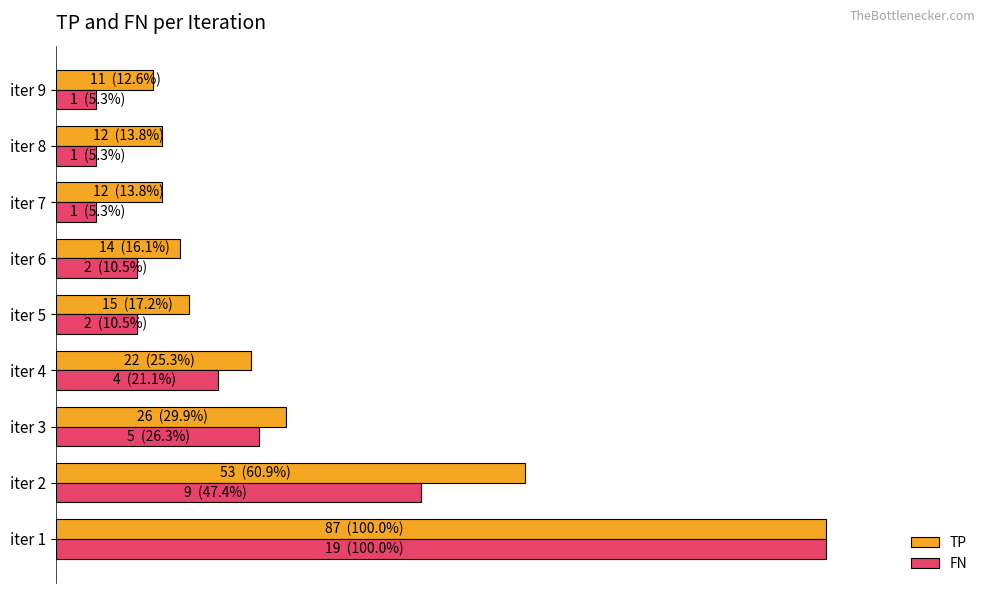

What are all the series names shown in the legend?

TP, FN